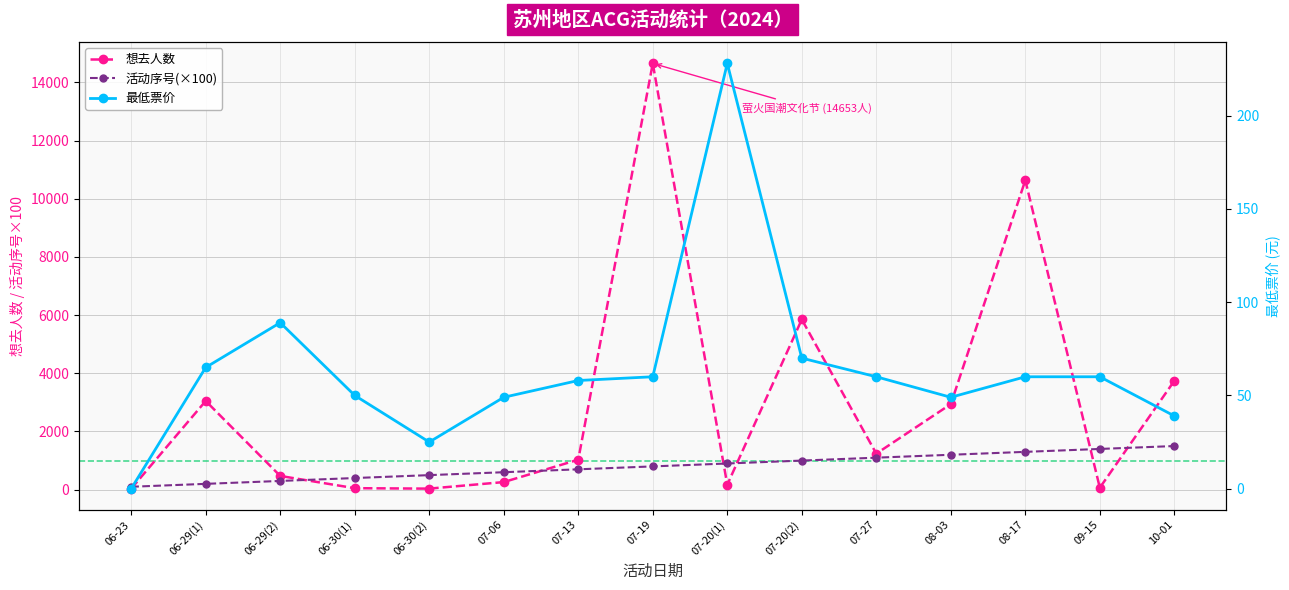

Which has a higher value, 06-30(1) or 07-27?

07-27